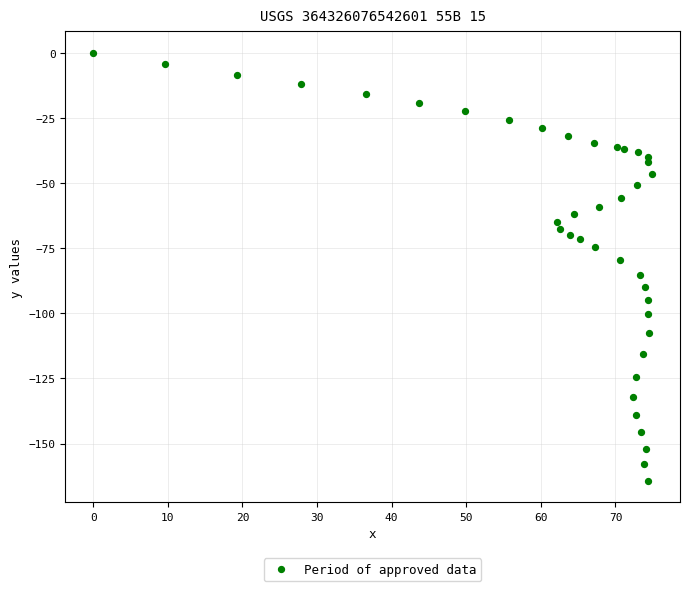

What is the range of X values (max minus min)?

74.9